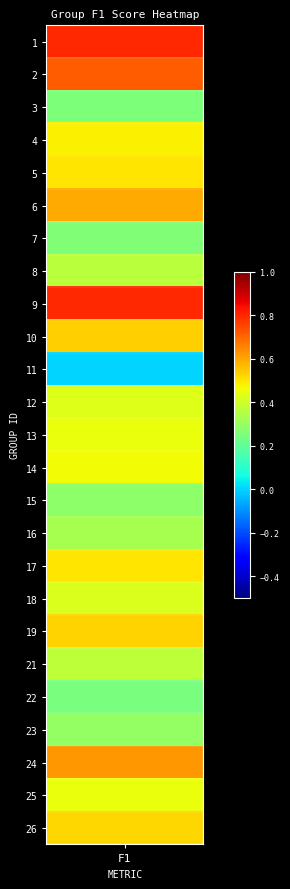

What is the sum of the values at 14 and 13?

0.9